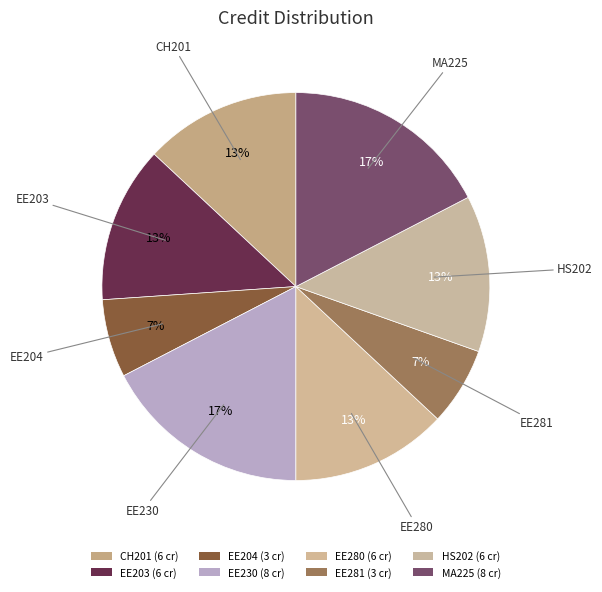

Count the number of slices in the pie.

8